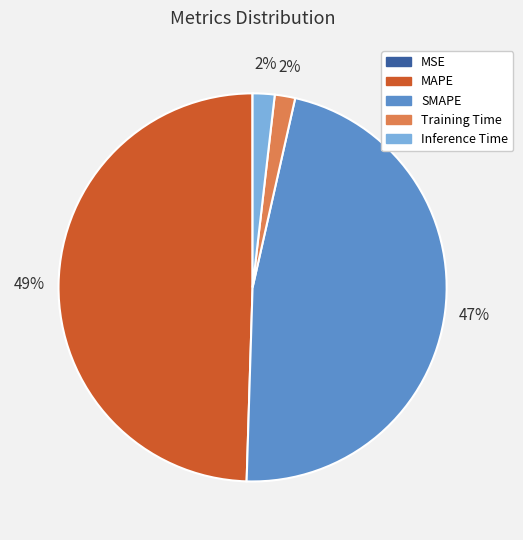

Between SMAPE and MAPE, which is larger?

MAPE